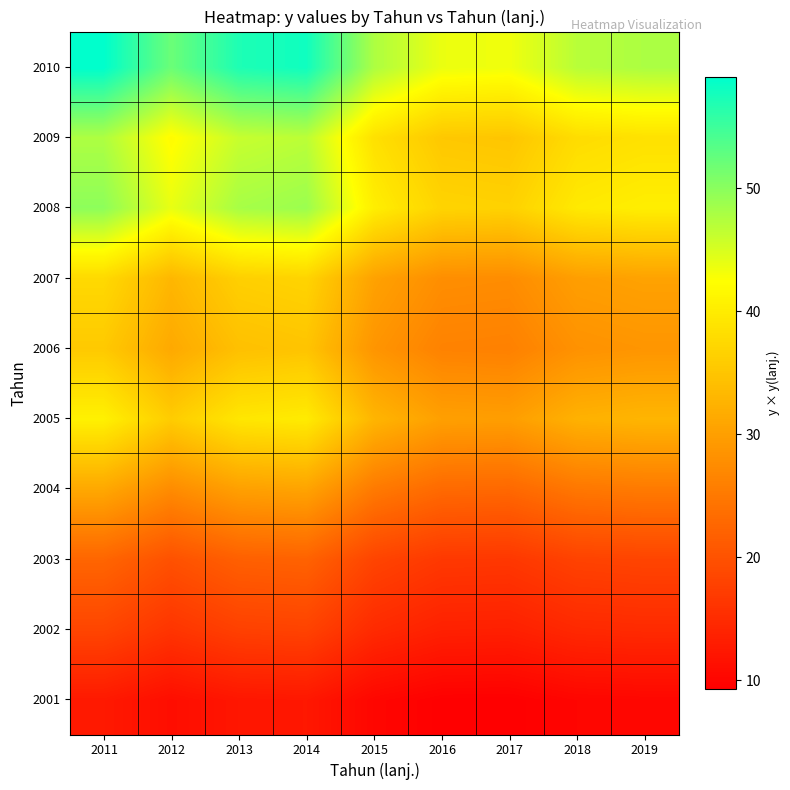

Which has a higher value, 2016 or 2013?

2013